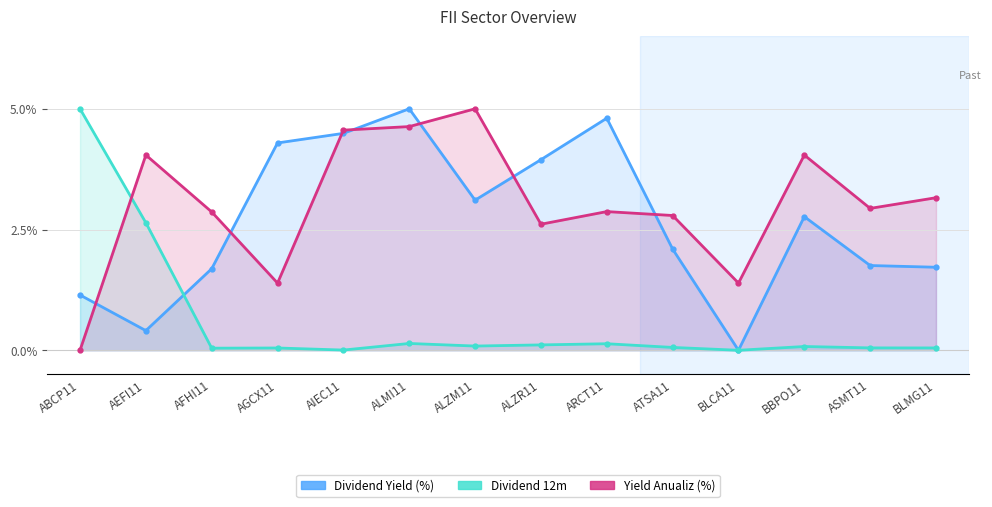

In Dividend Yield (%), how many points are higher than both neighbors (excluding endpoints)?

3